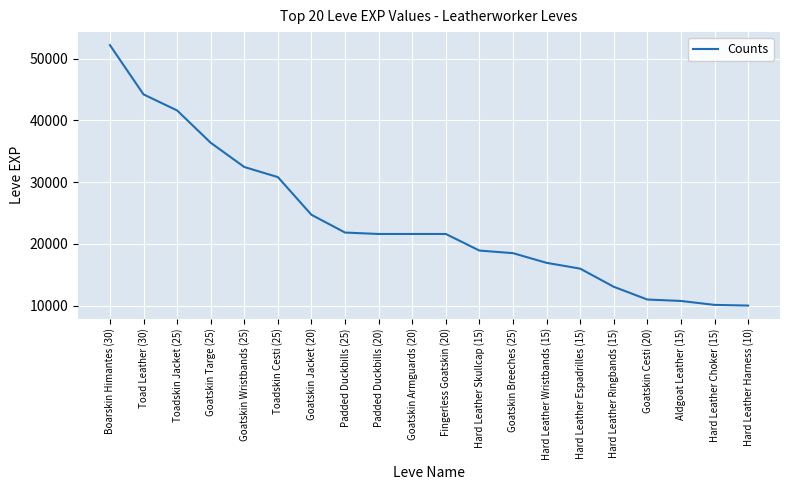

What is the minimum value shown in the chart?

9990